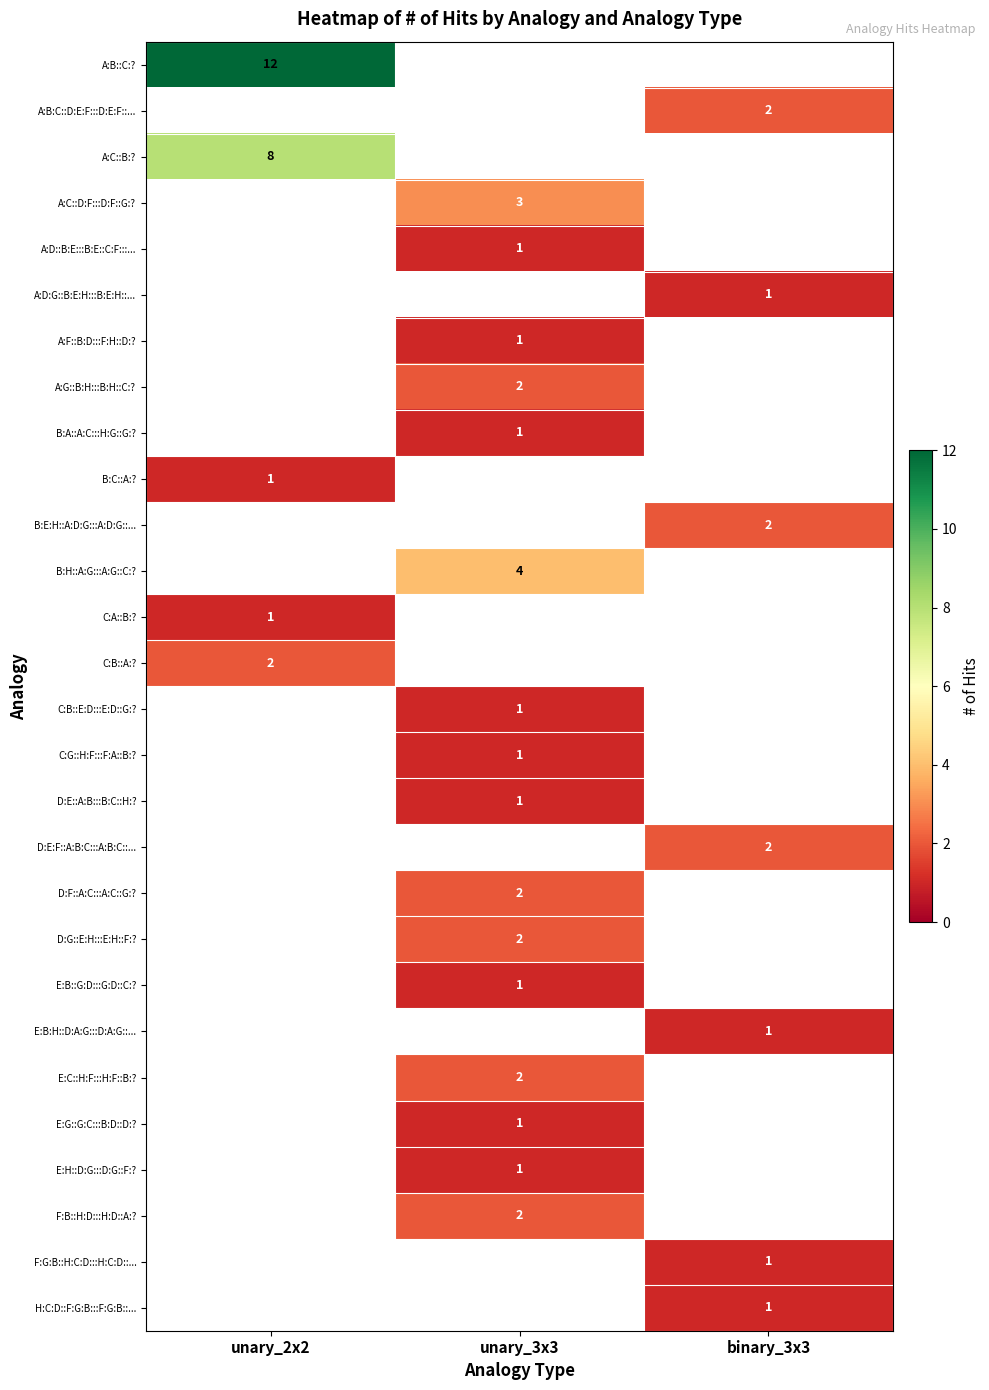

Which has a higher value, binary_3x3 or unary_3x3?

unary_3x3